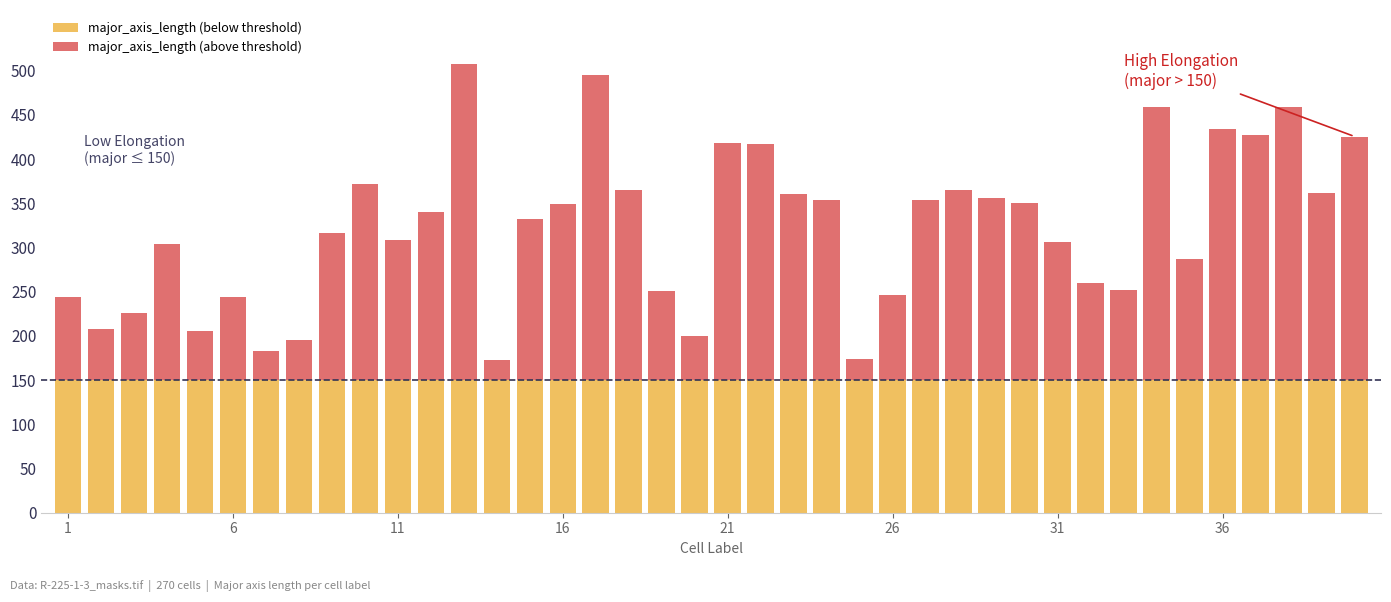

What is the highest value of the major_axis_length (below threshold) series?

150.0